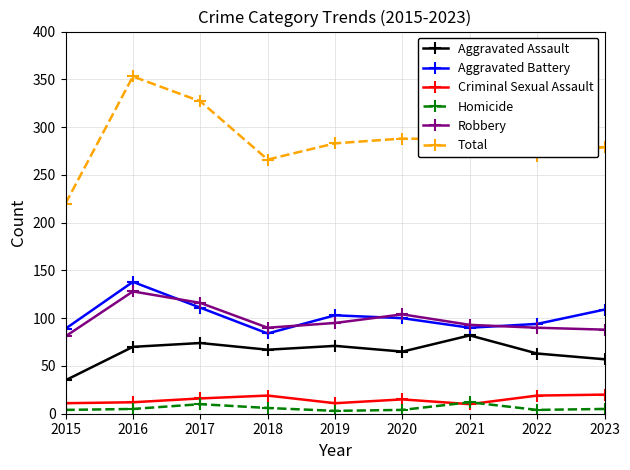

True or false: Aggravated Assault and Total intersect in this chart.

False